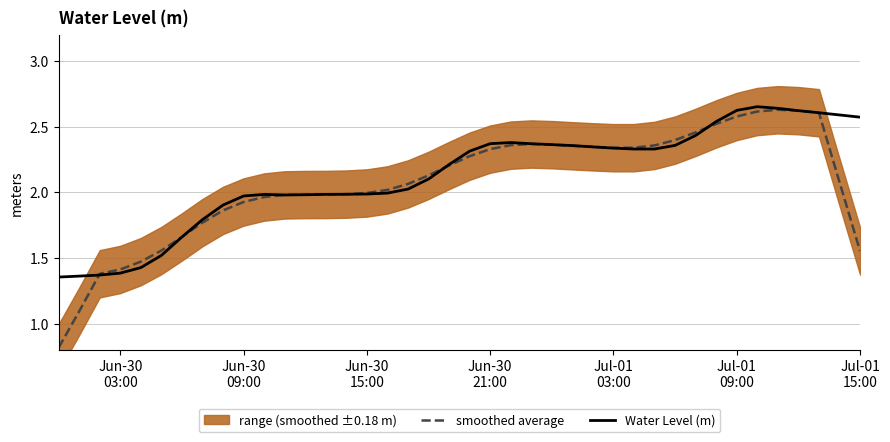

How many data points in smoothed average are above 2?

23